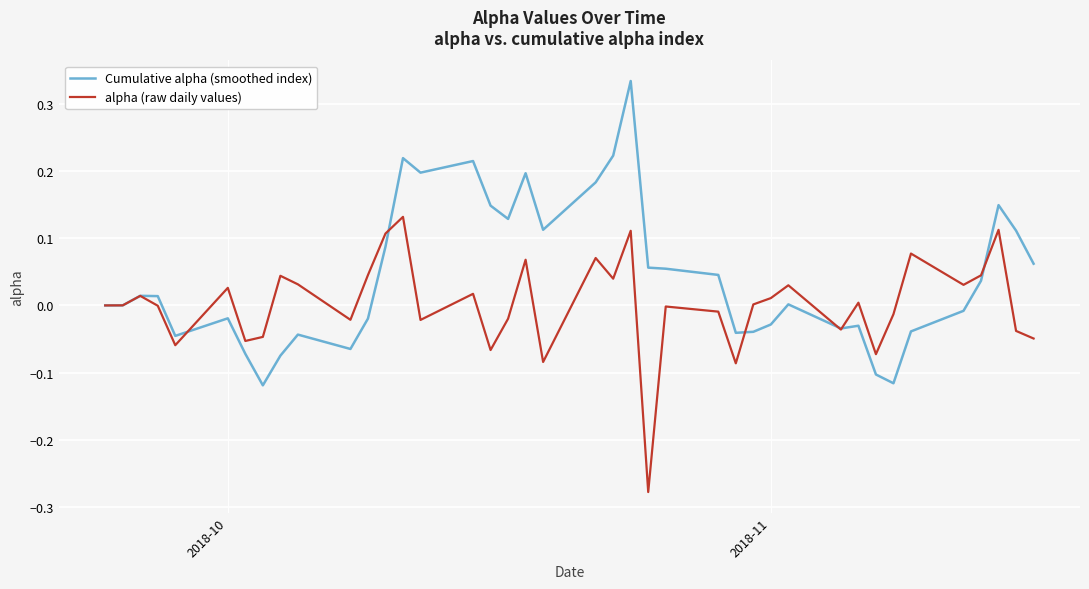

What are all the series names shown in the legend?

Cumulative alpha (smoothed index), alpha (raw daily values)